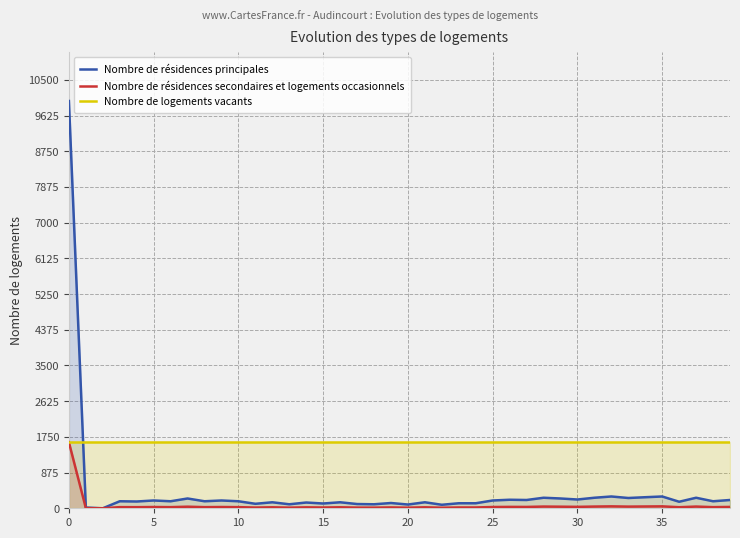

What is the total value across all series at 17?

1743